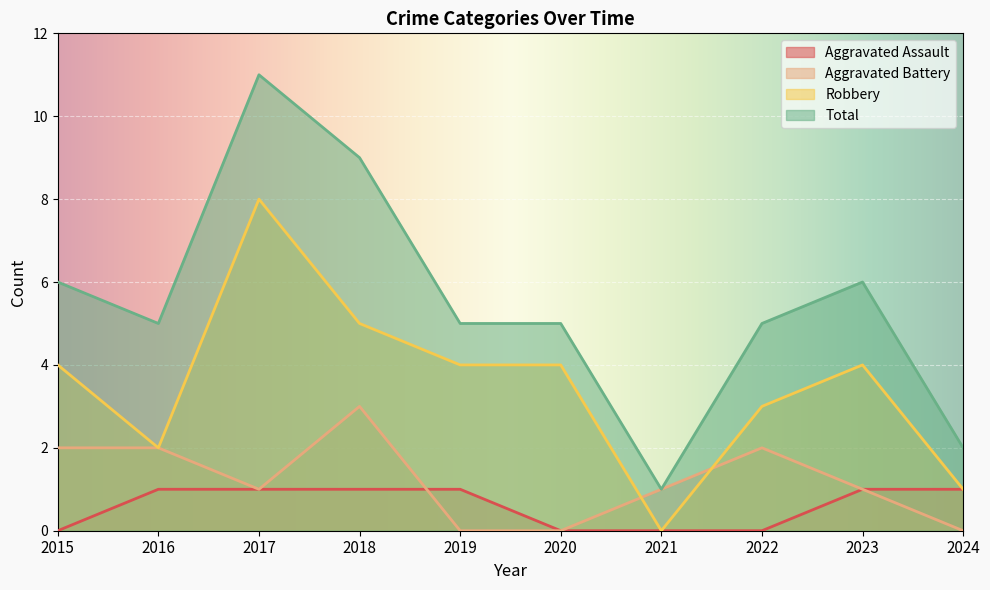

Where is Robbery nearest to the value 4?

2015